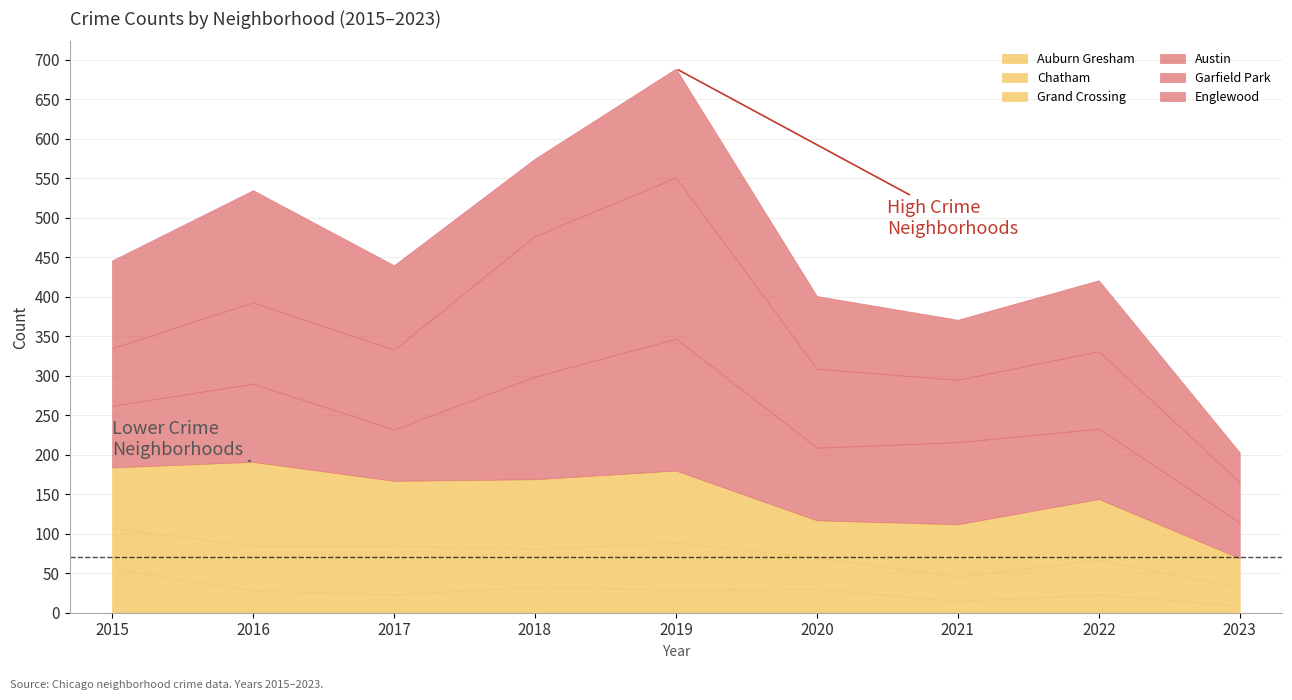

How many values in the Grand Crossing series are below 77?

3